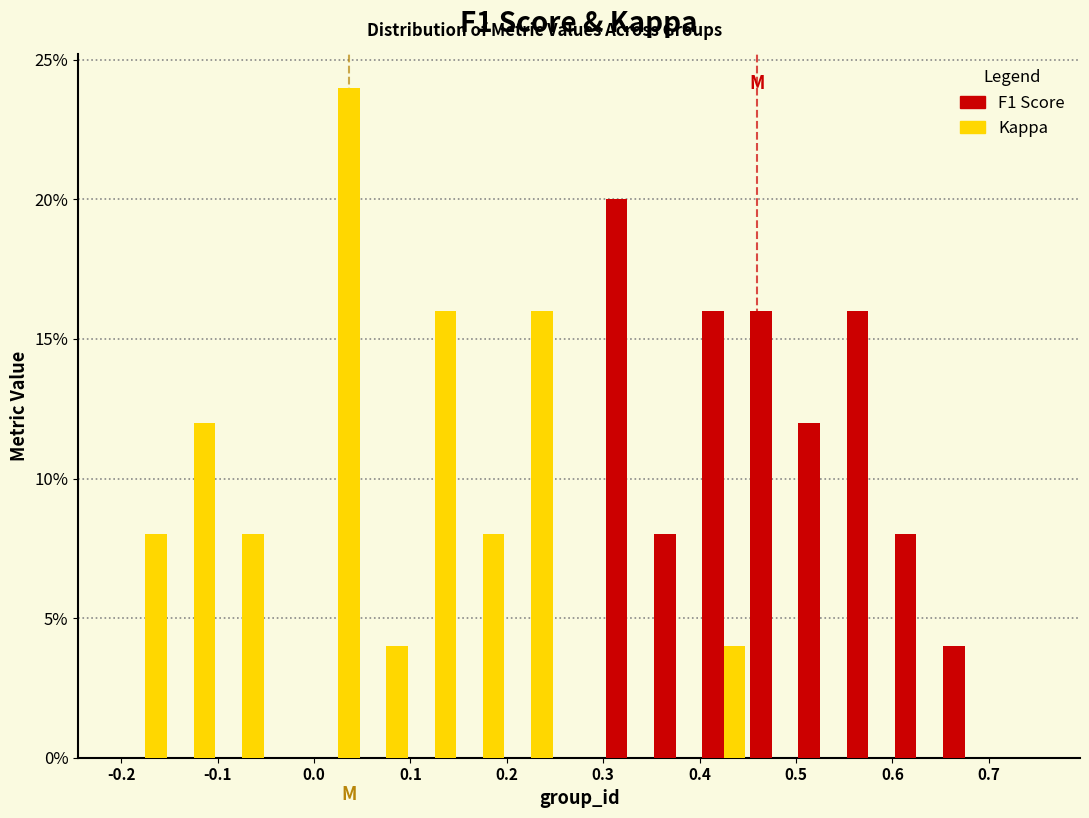

In the Kappa series, which range on the x-axis has the tallest bar?

0.00 to 0.05